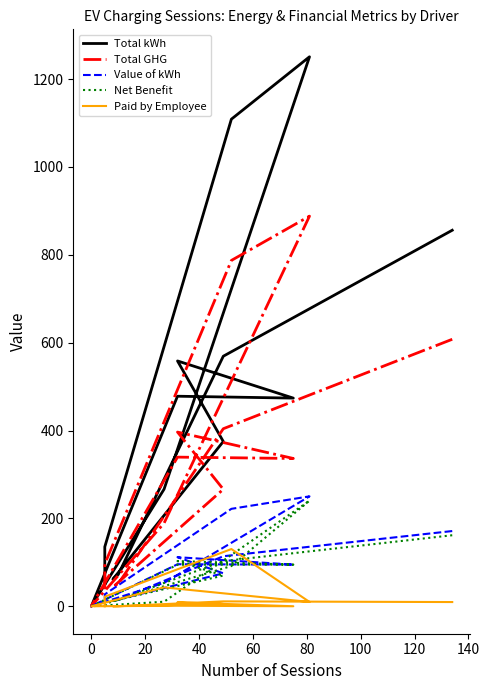

True or false: Net Benefit has a value of 130.9 at 100.

False